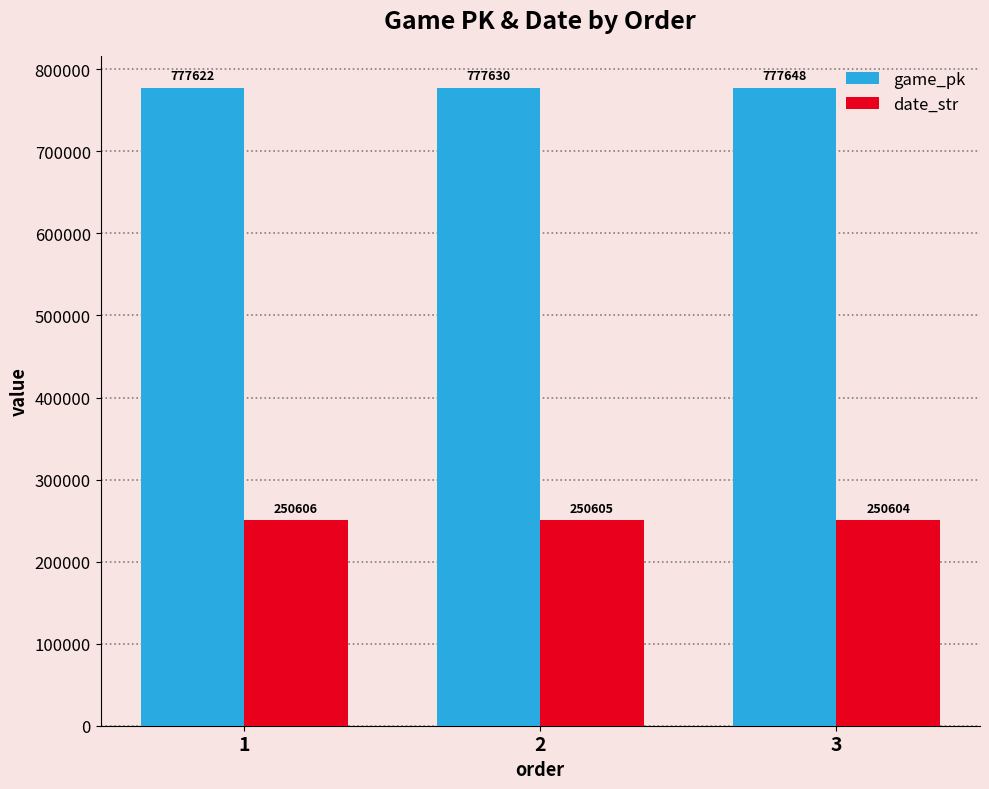

Where is game_pk nearest to the value 777635?

2